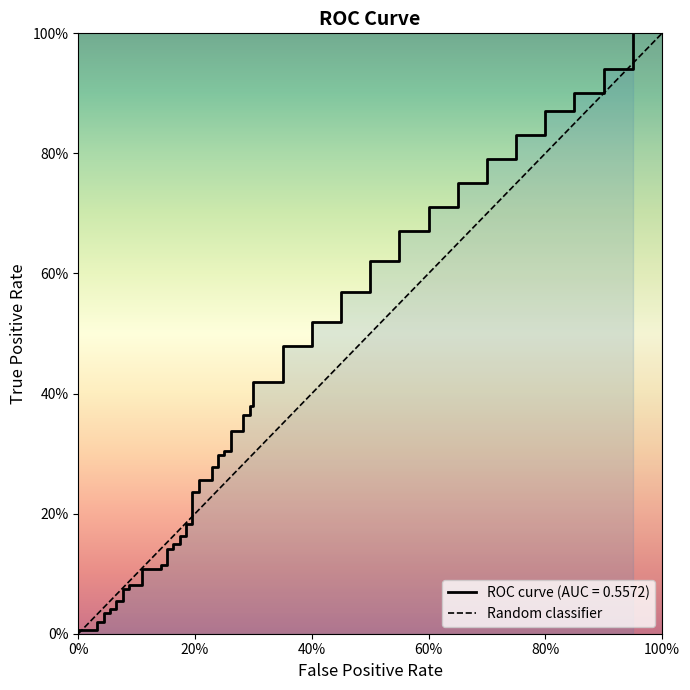

How many distinct data groups are displayed?

1